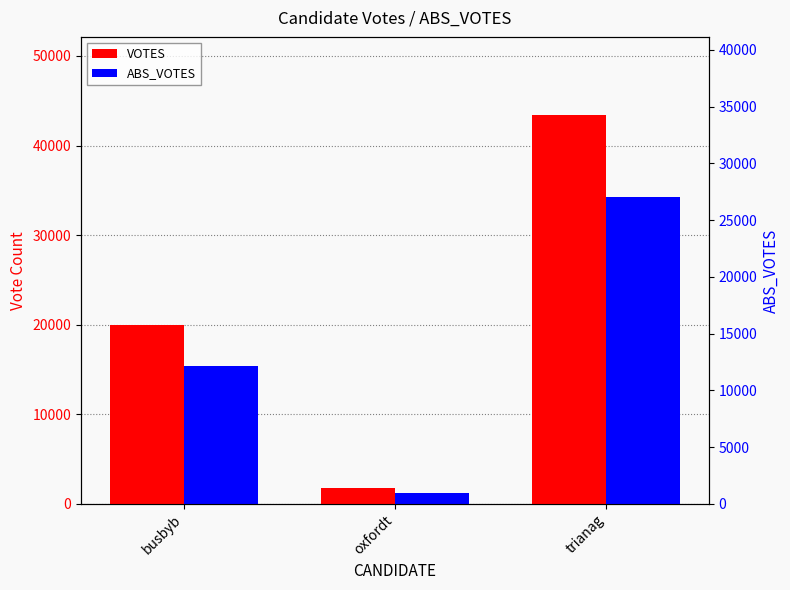

What is the difference between the ABS_VOTES values at busbyb and oxfordt?

14164